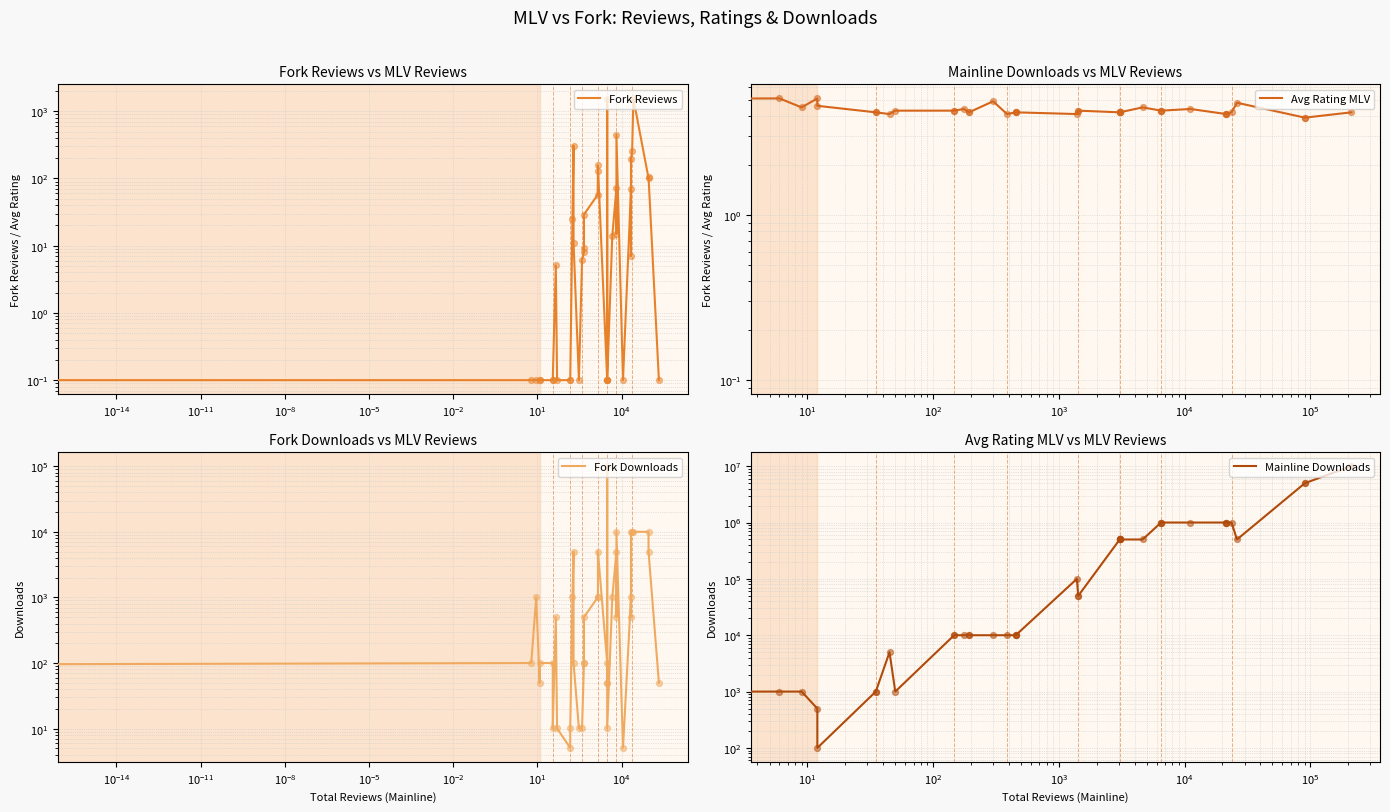

Which series contains the highest Y value?

Mainline Downloads